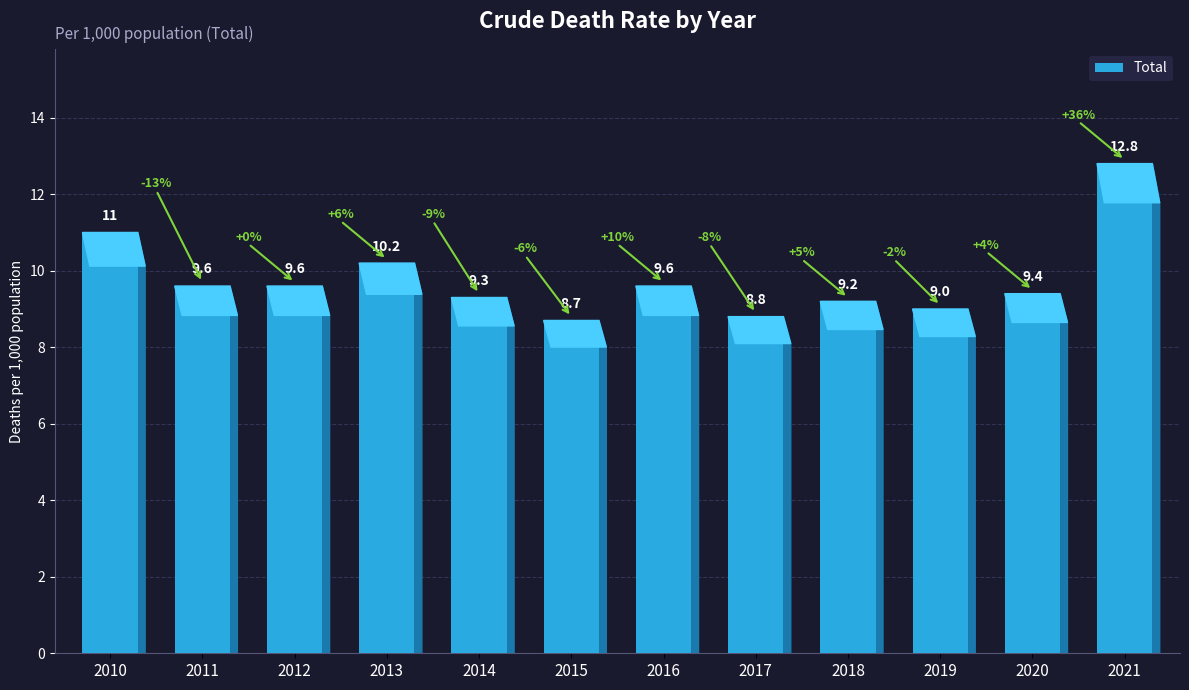

At which label does the data first exceed 9?

2010